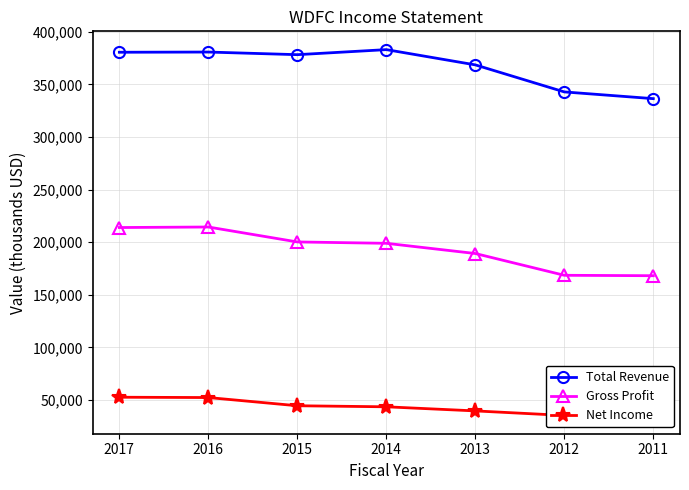

What is the highest value of the Gross Profit series?

214400